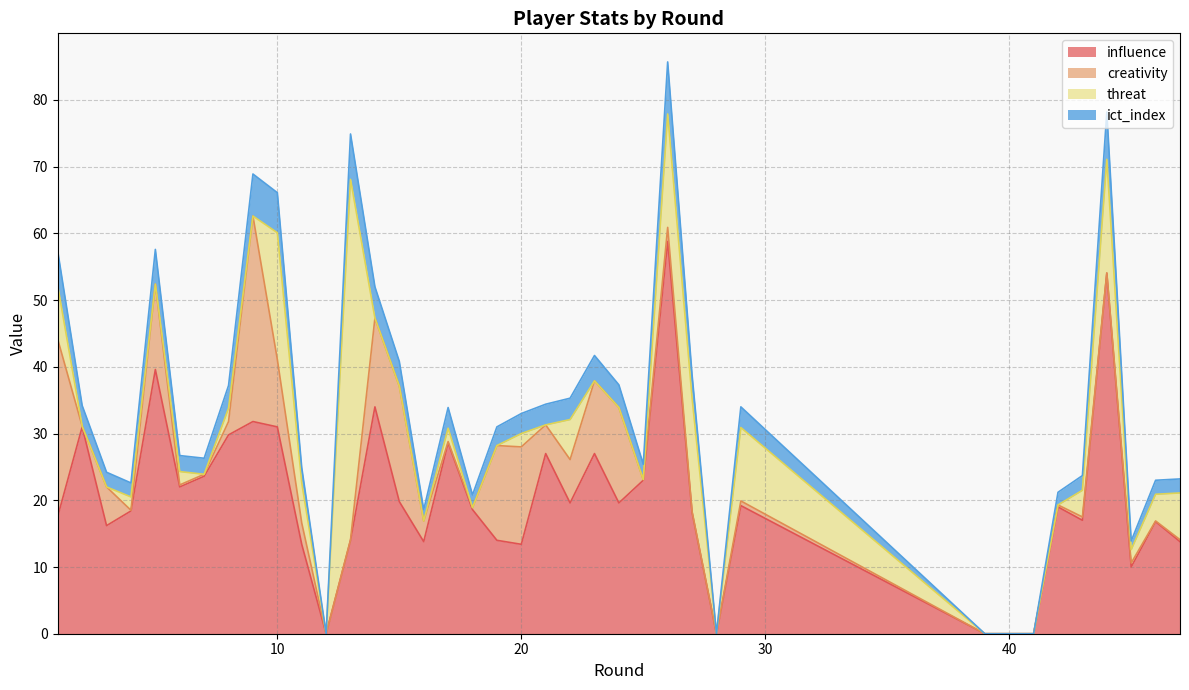

How many values in the influence series are below 19?

19